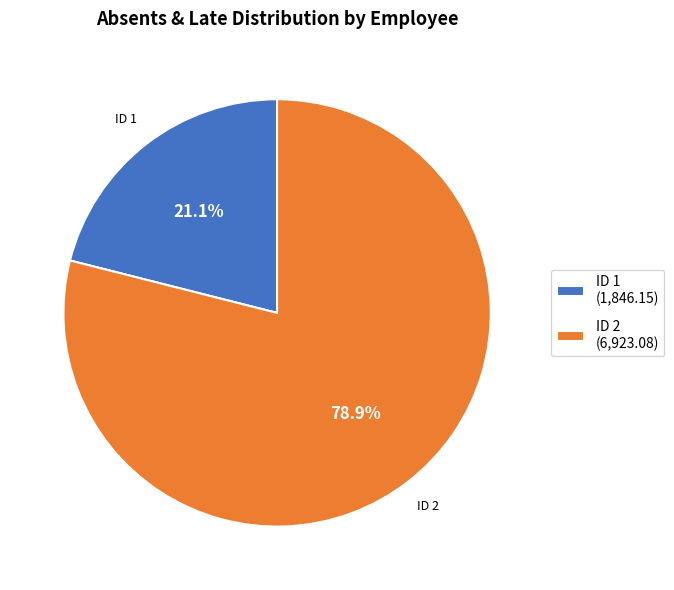

Which category has the smallest portion of the pie?

ID 1 (1,846.15)